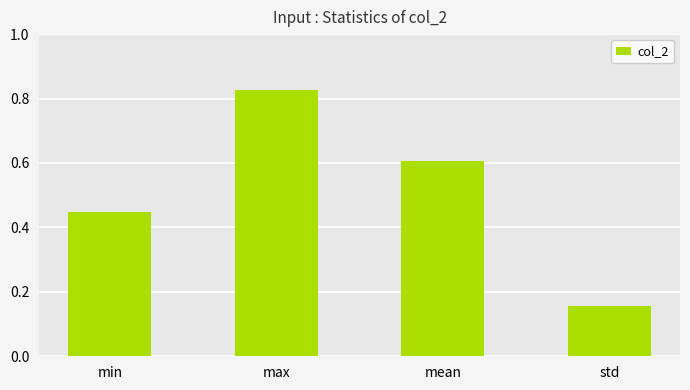

Rank the categories by value from highest to lowest.

max, mean, min, std